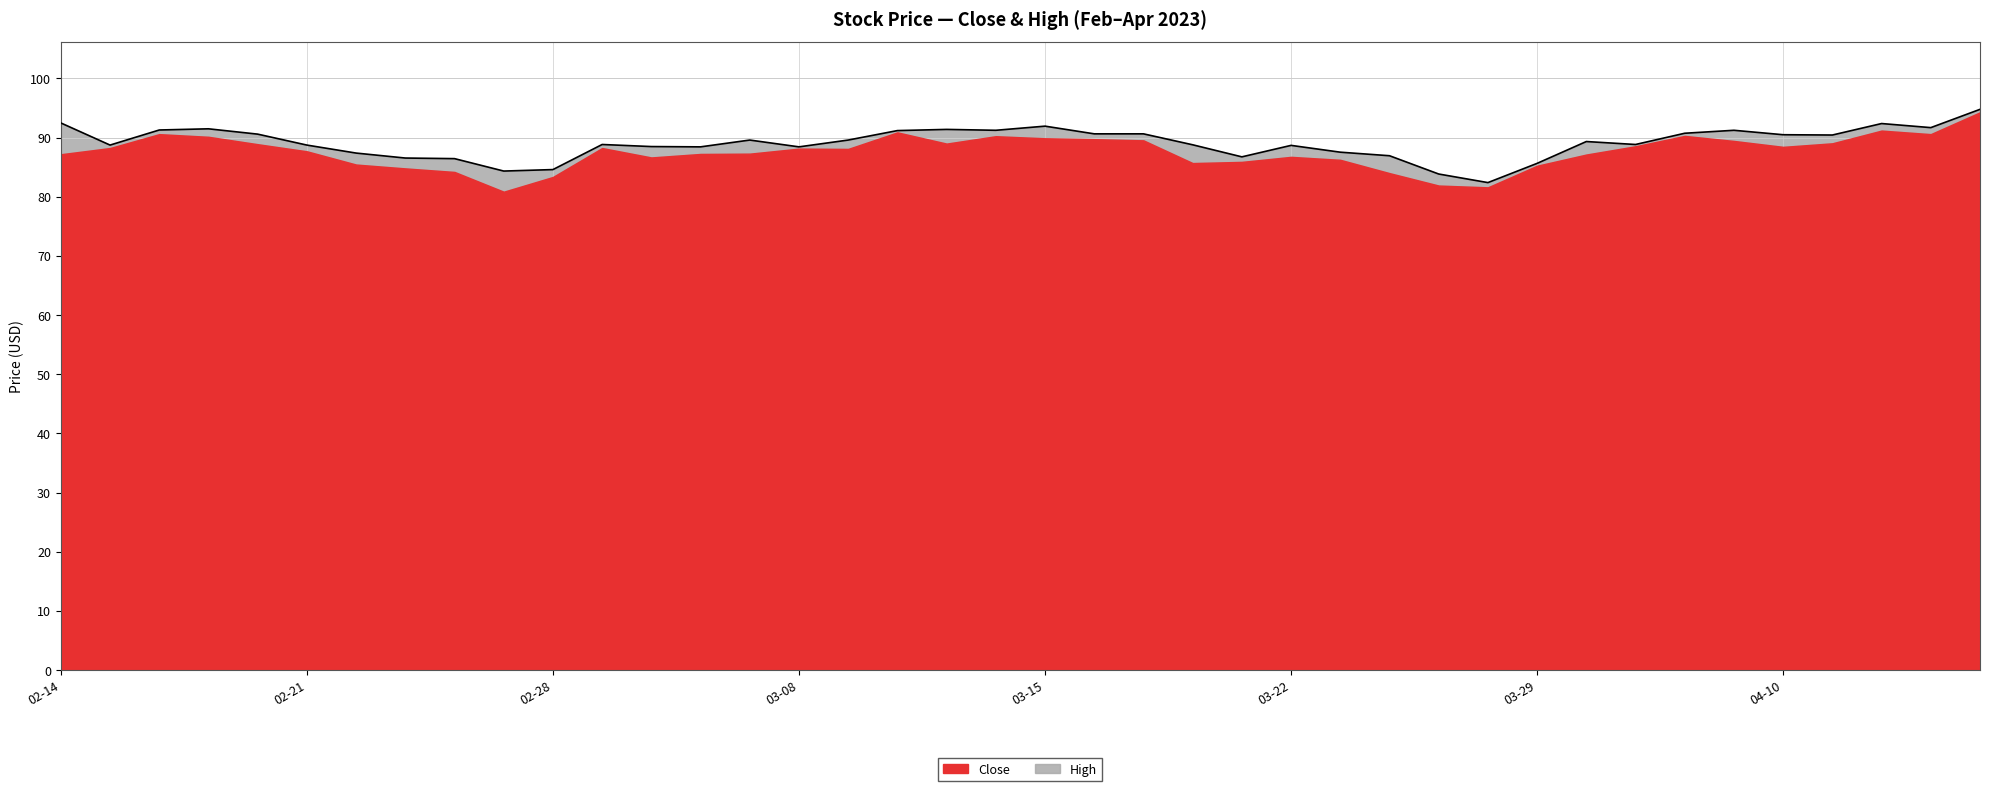

Is it true that Close equals 85.2 at 03-29?

True